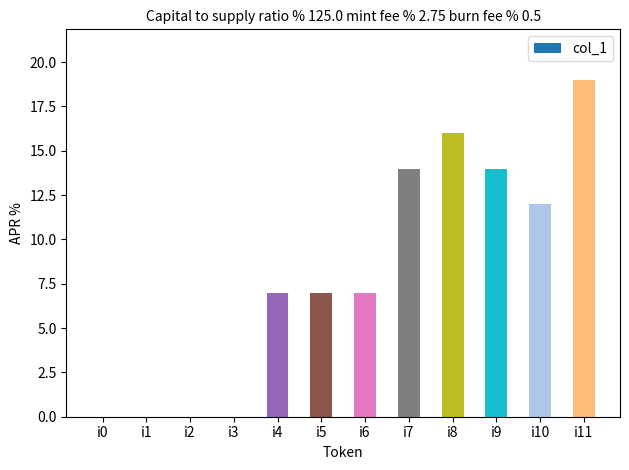

Are the bars horizontal?

No